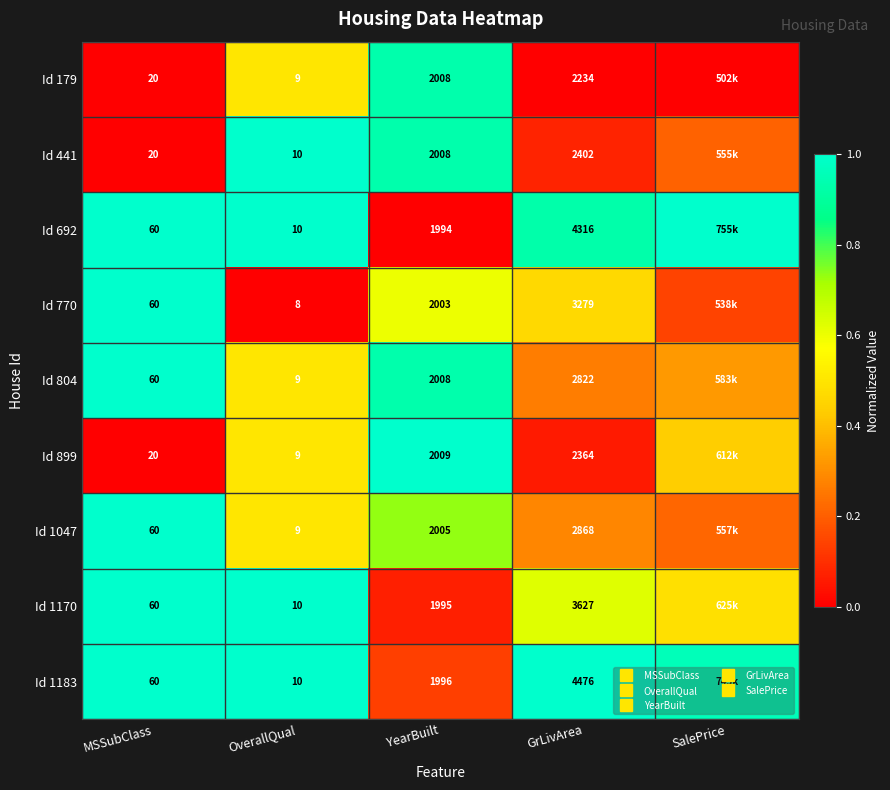

At which label does Id 692 reach its minimum?

YearBuilt